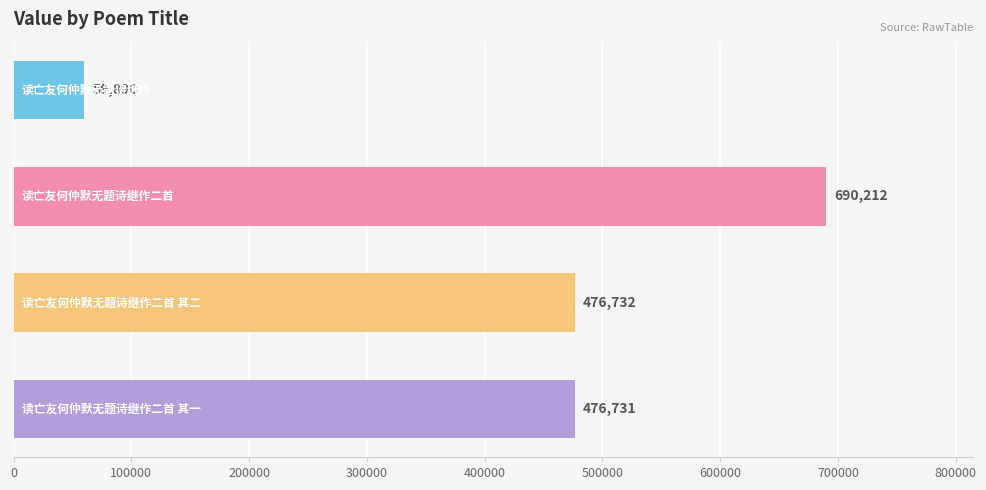

How many distinct data groups are displayed?

1